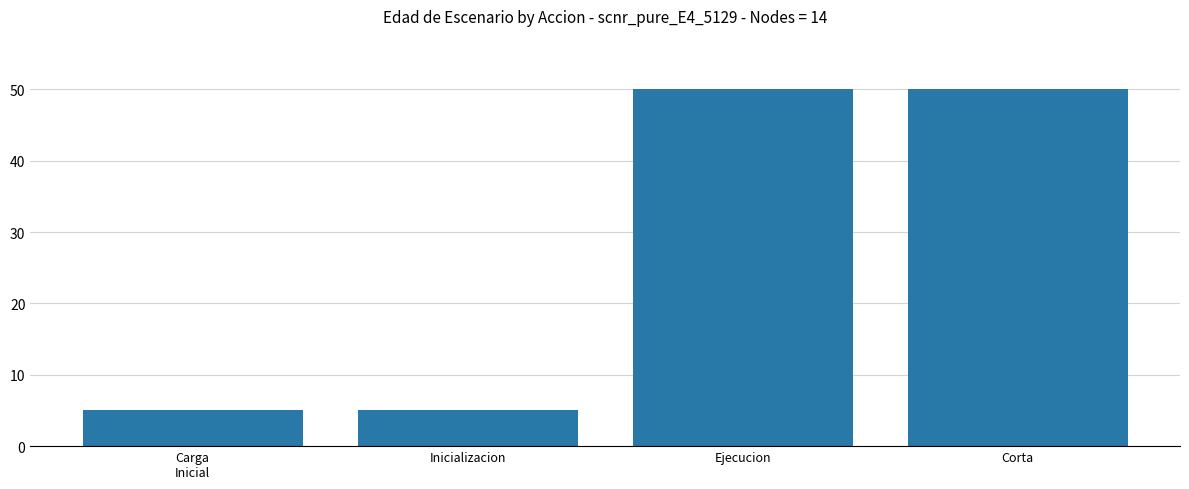

What is the average value?

28